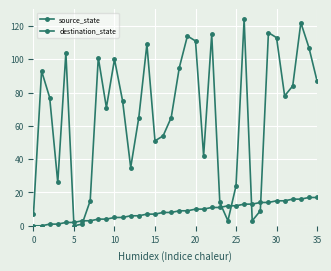

Rank the series by their maximum value, from lowest to highest.

source_state, destination_state